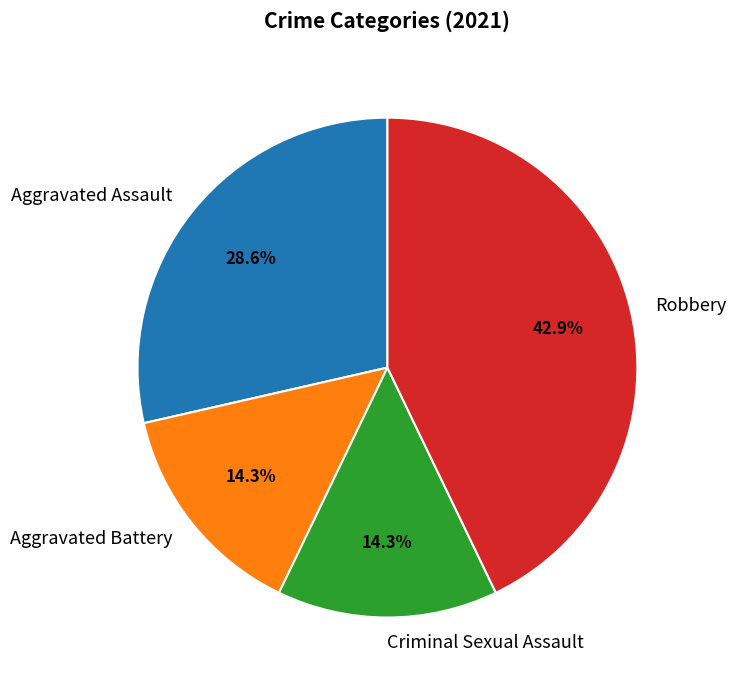

How many slices are in this pie chart?

4